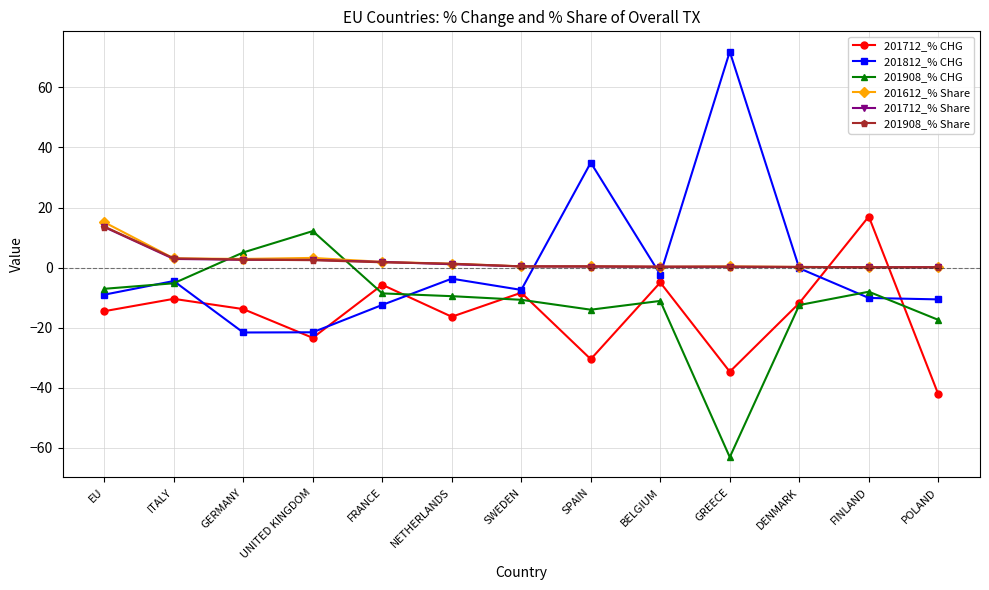

Is it true that 201908_% Share equals 0.4 at SPAIN?

True